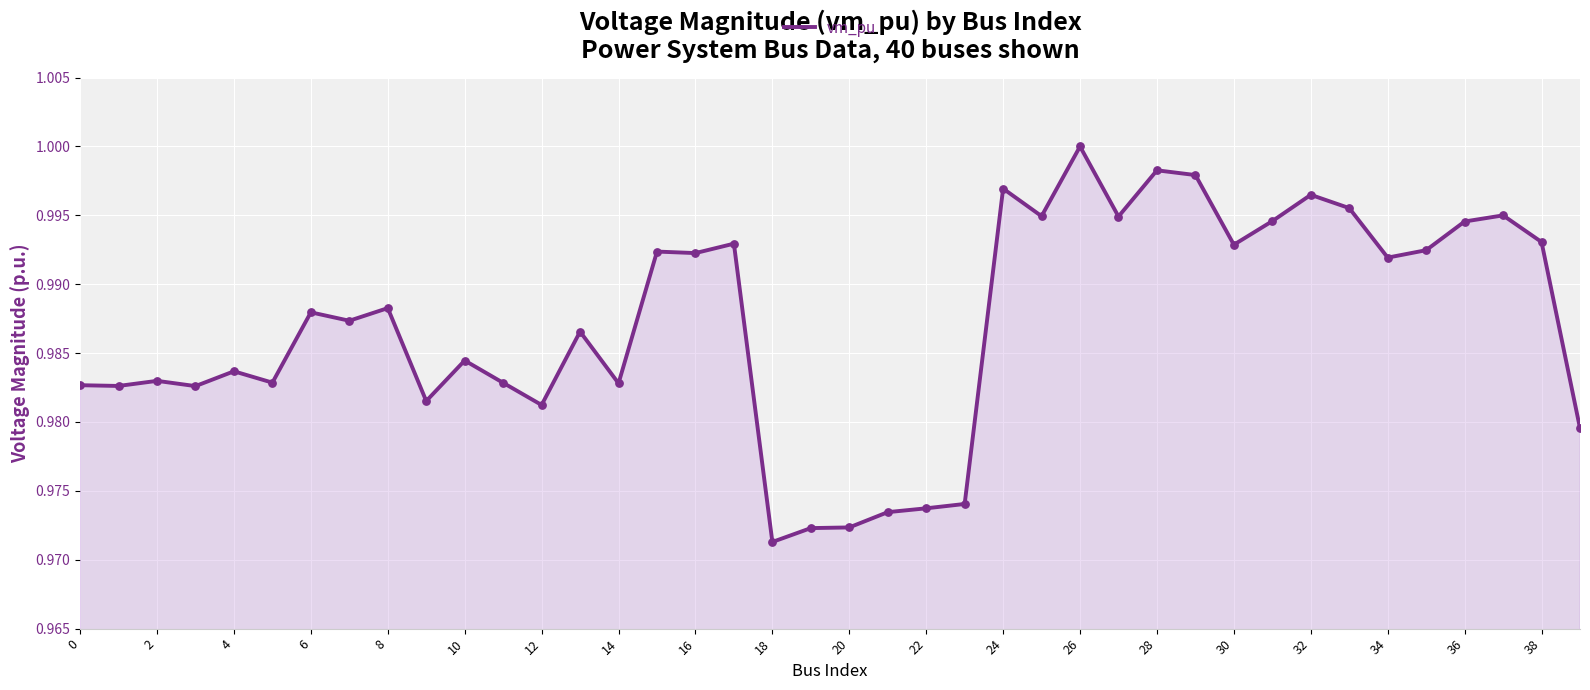

How many lines are shown in the chart?

1